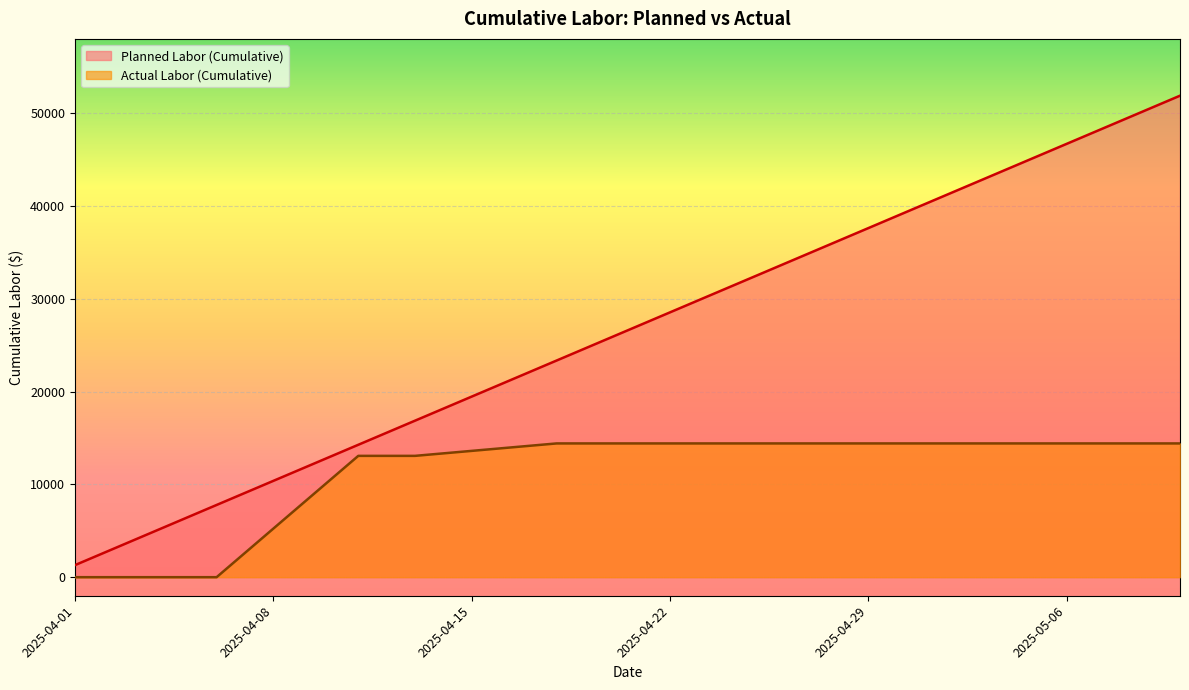

What is the sum of all Planned Salary & Wages values?

1063505.8